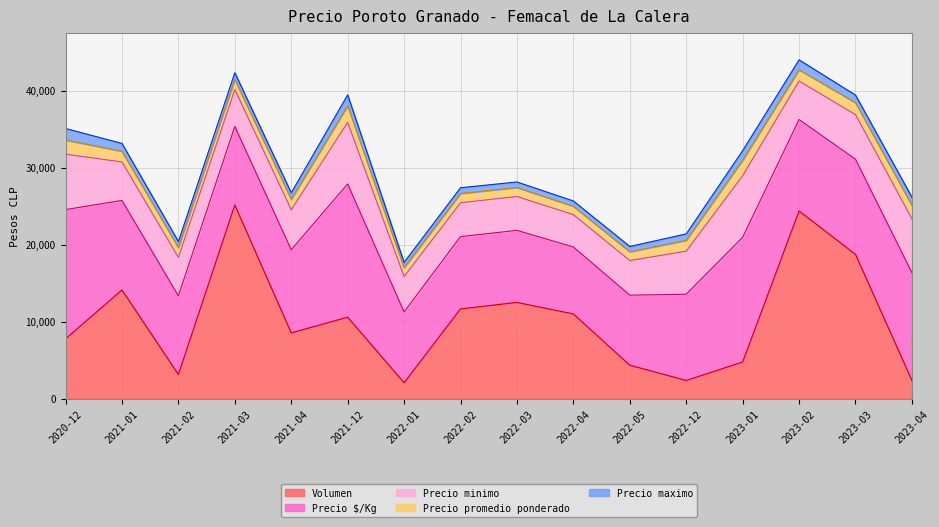

True or false: Precio maximo and Volumen intersect in this chart.

False